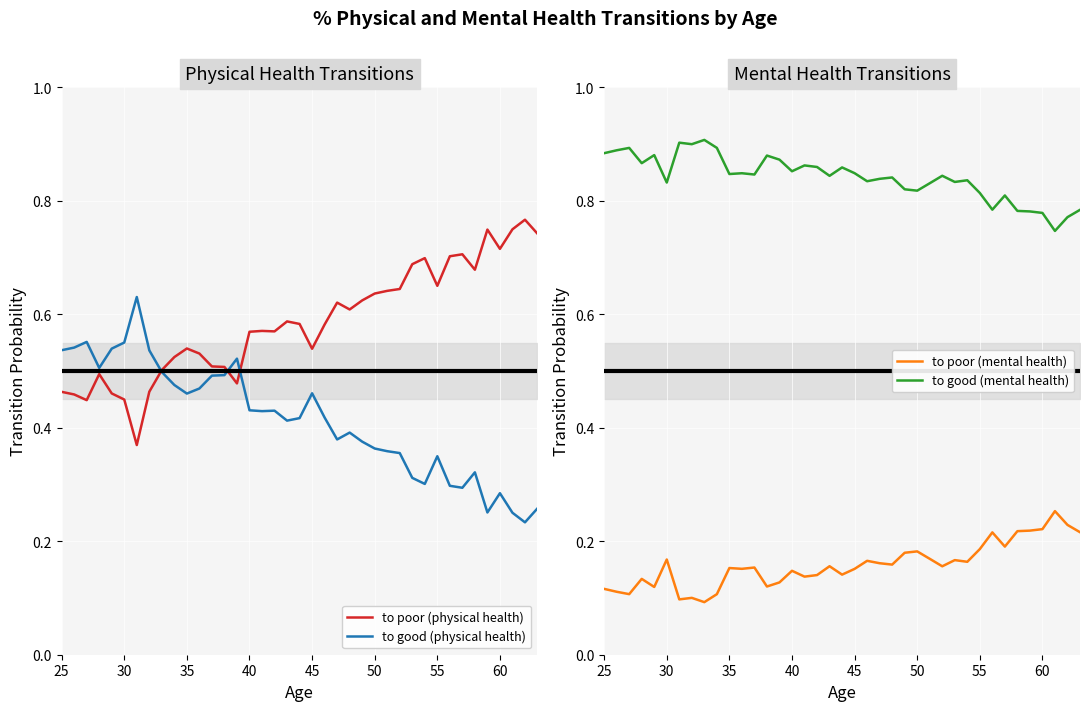

True or false: to good (physical health) has a value of 0.5 at 50.

False